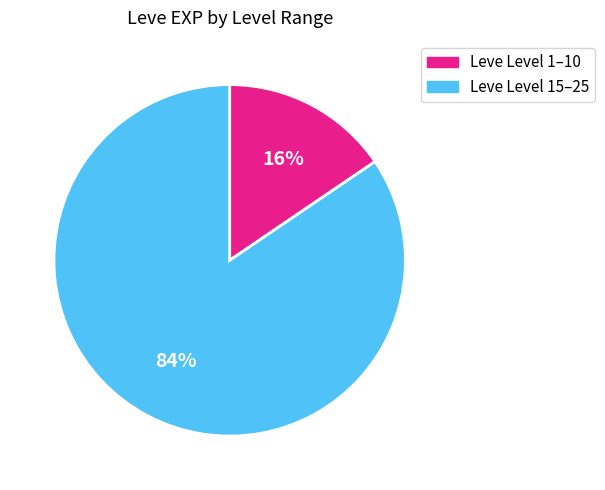

To the nearest percent, what is the average slice percentage?

50%